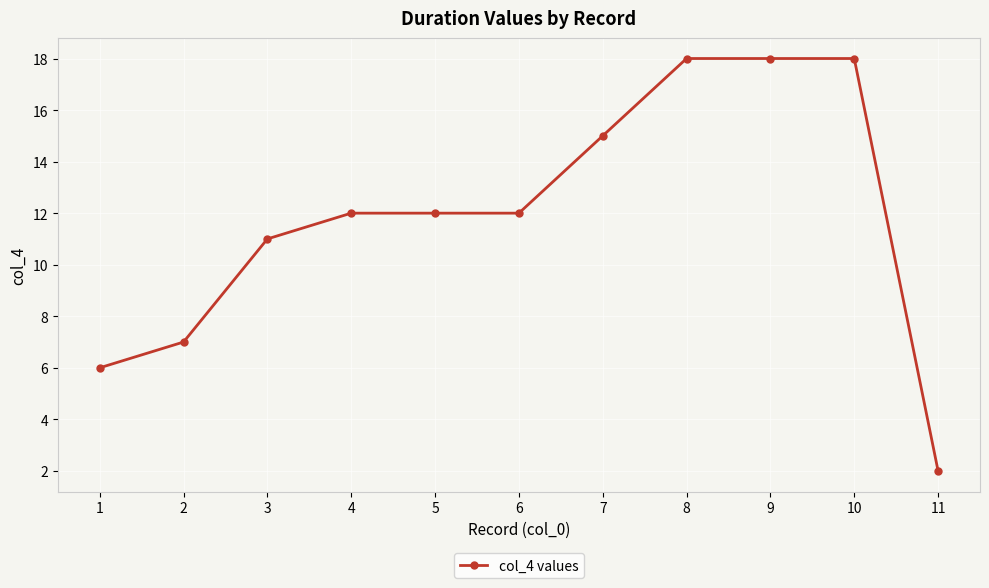

Read the value at 8, to the nearest 10.

20